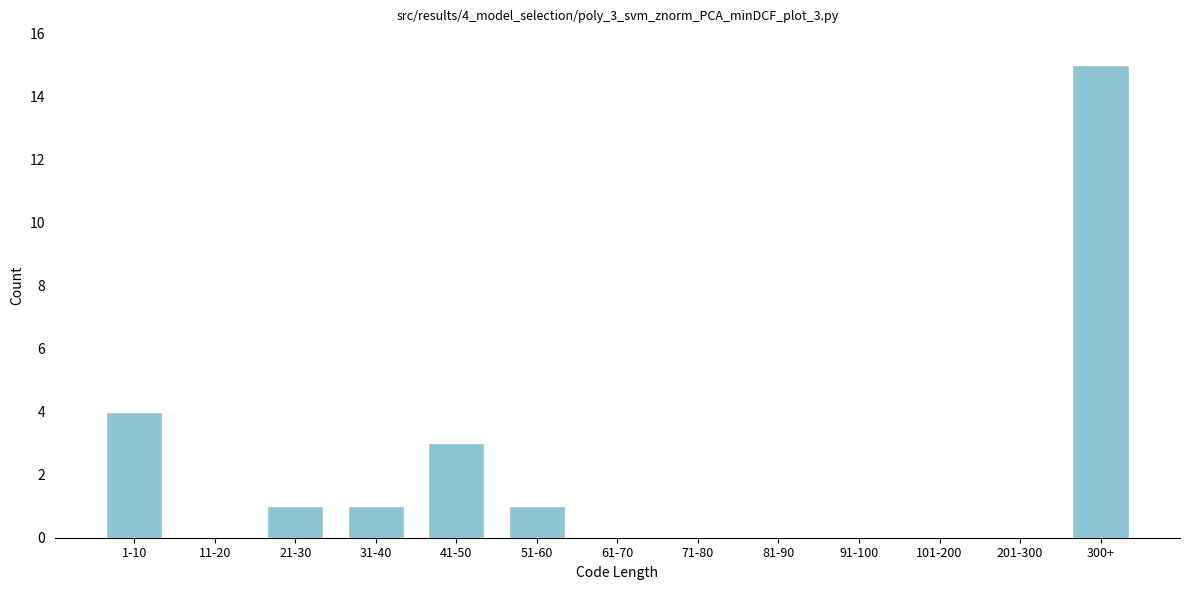

Reading left to right, what are all the values shown in this chart?

1-10=4	11-20=0	21-30=1	31-40=1	41-50=3	51-60=1	61-70=0	71-80=0	81-90=0	91-100=0	101-200=0	201-300=0	300+=15